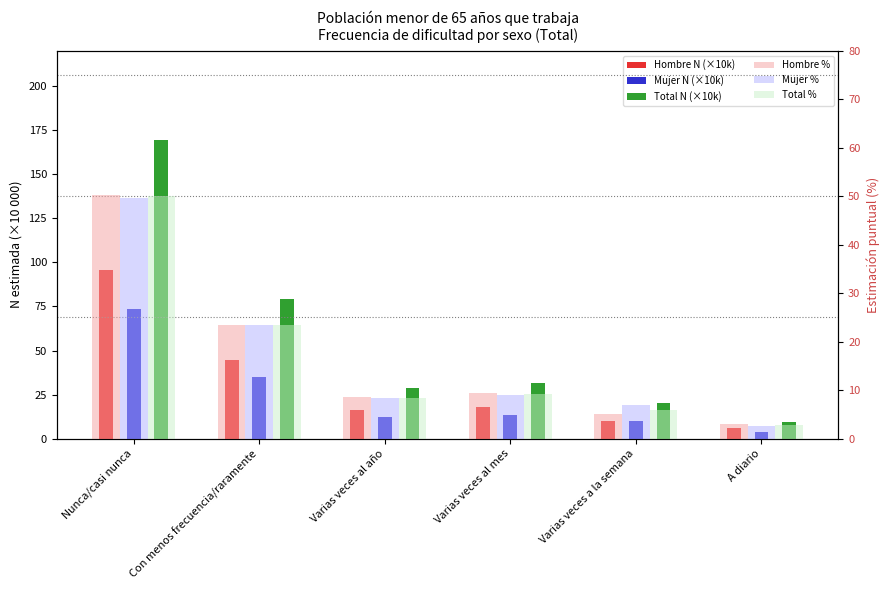

What is the value of the Hombre % bar at the 3rd from the left?

8.6